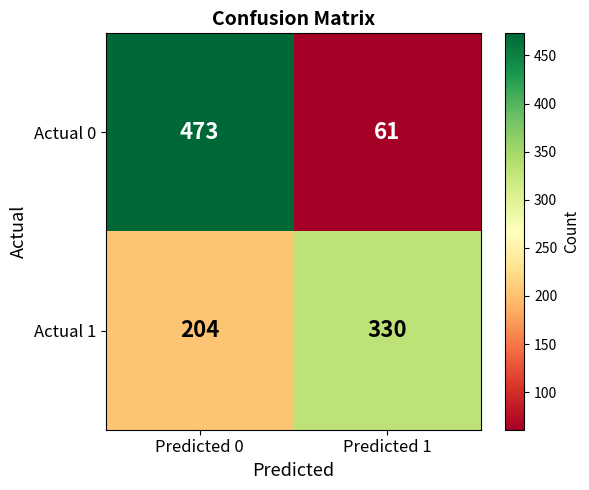

Which series has the widest spread of values?

Actual 0